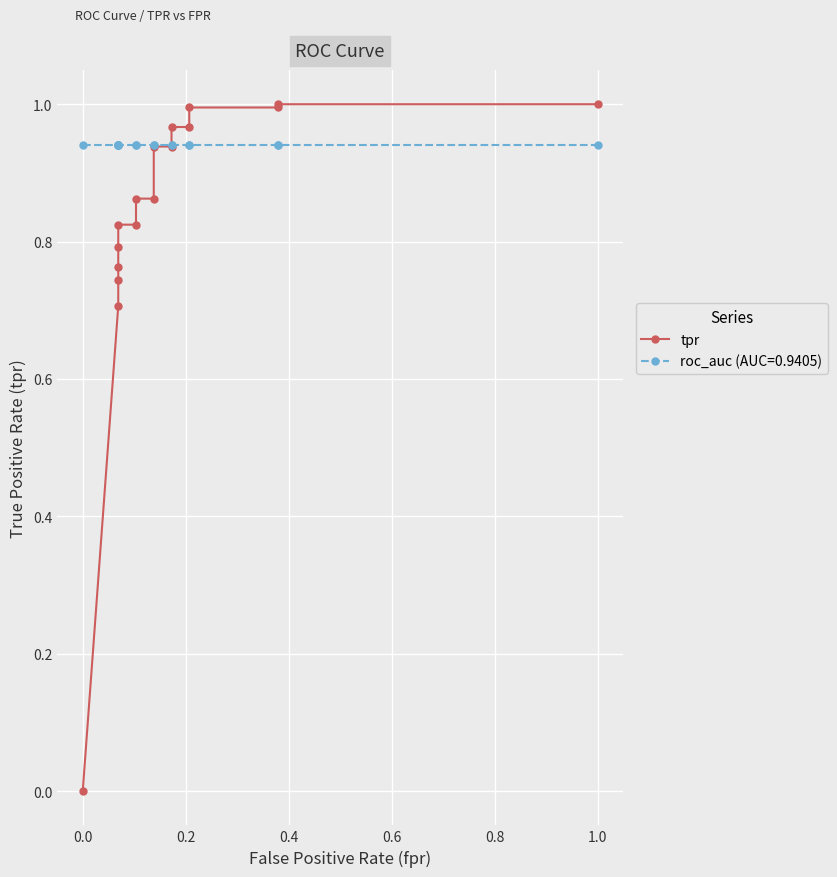

Reading left to right, what are all the values shown in this chart?

0.0	0.7	0.7	0.8	0.8	0.8	0.8	0.9	0.9	0.9	0.9	1.0	1.0	1.0	1.0	1.0	1.0